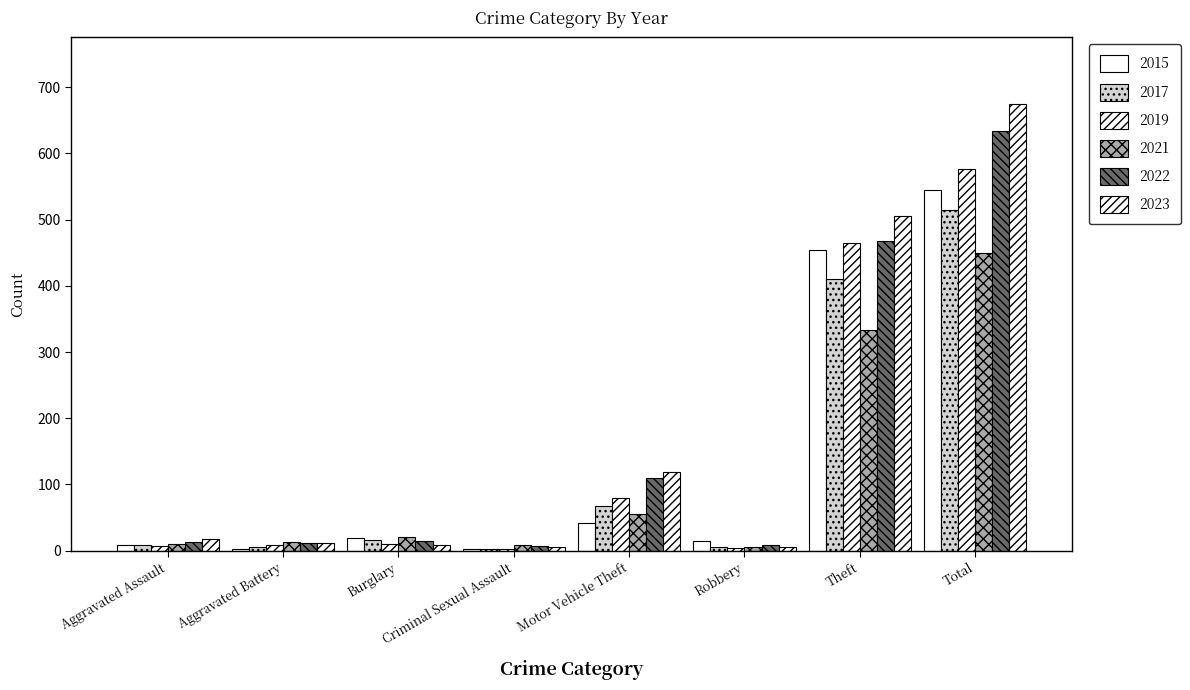

What is the difference between the maximum and minimum values in the 2022 series?

627